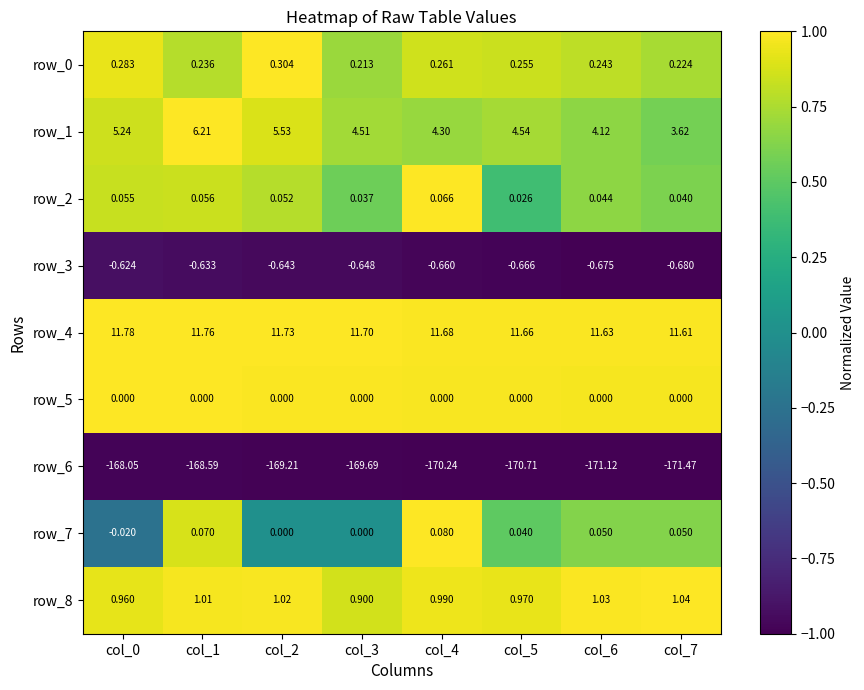

Is the value of row_5 at col_5 greater than the value of row_2 at col_7?

No